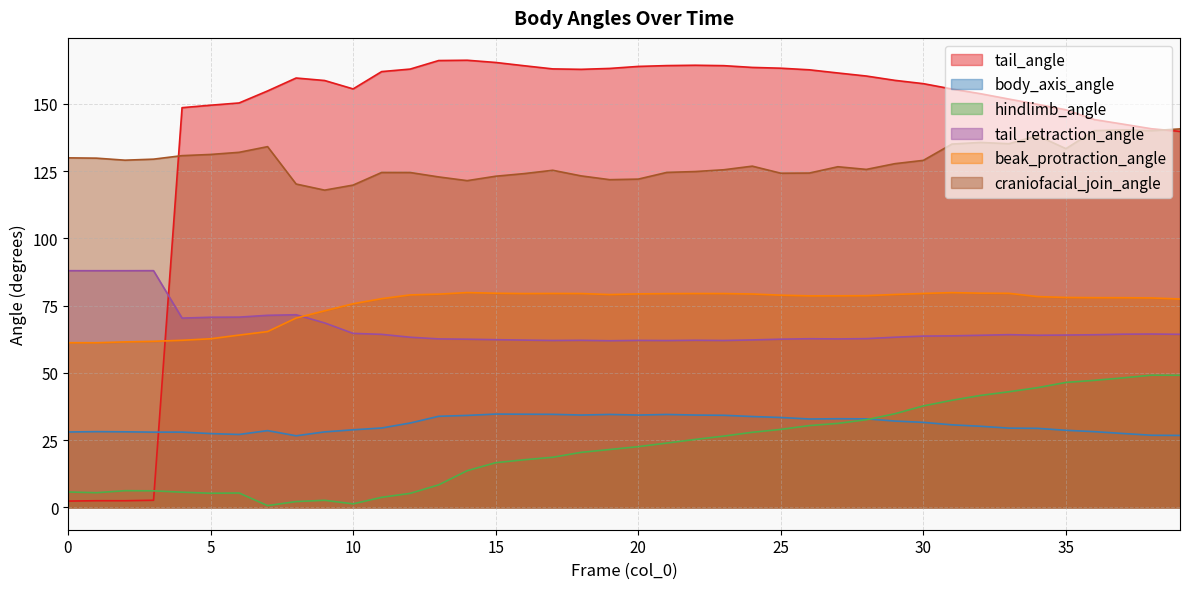

What is the value of the tail_angle point at the 40th from the left?

139.8